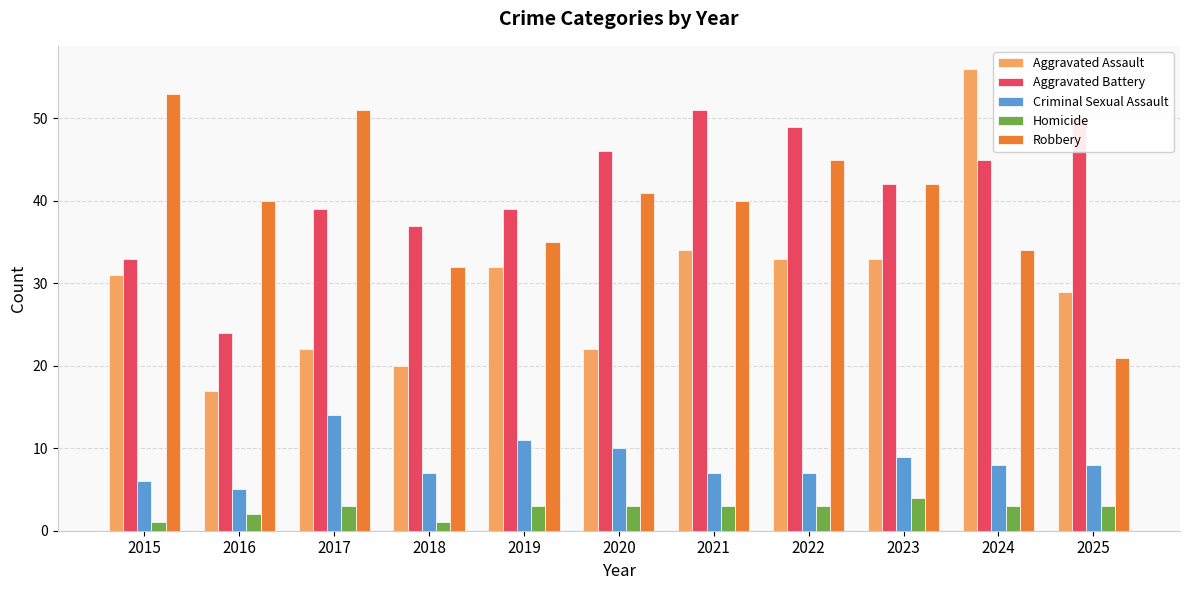

What is the maximum value shown in the chart?

56